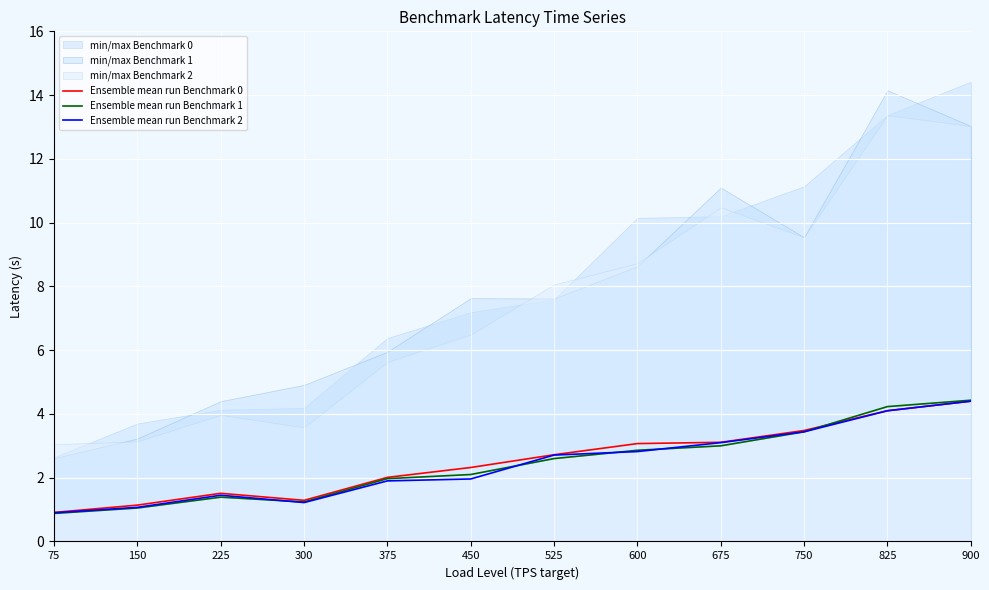

At which label does Ensemble mean run Benchmark 0 first exceed 2?

375